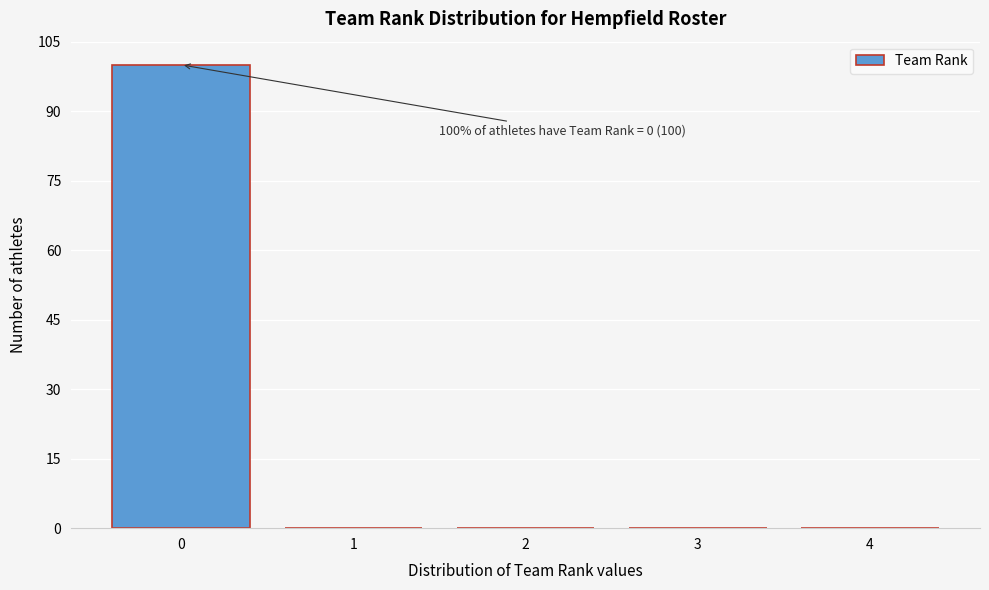

Over which range of the x-axis is the bar tallest?

-0.5 to 0.5